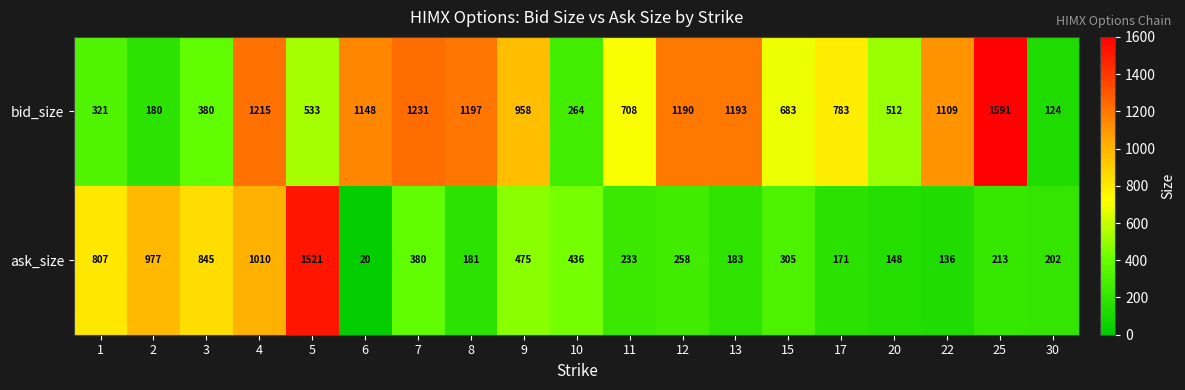

Is the value of ask_size at 13 greater than the value of bid_size at 20?

No